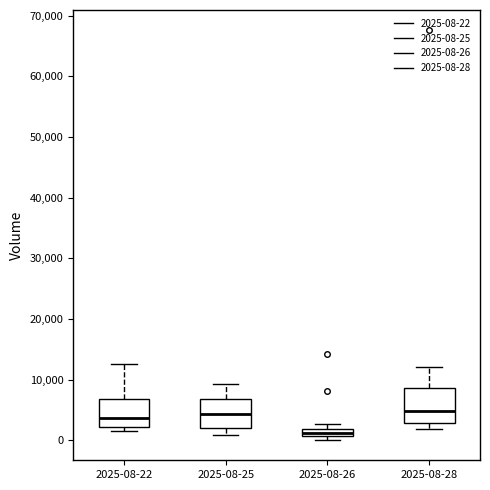

Where is the lower edge of the box for 2025-08-25 on the y-axis? The values are not printed on the chart, so give them approximately, as read against the axis.

2000